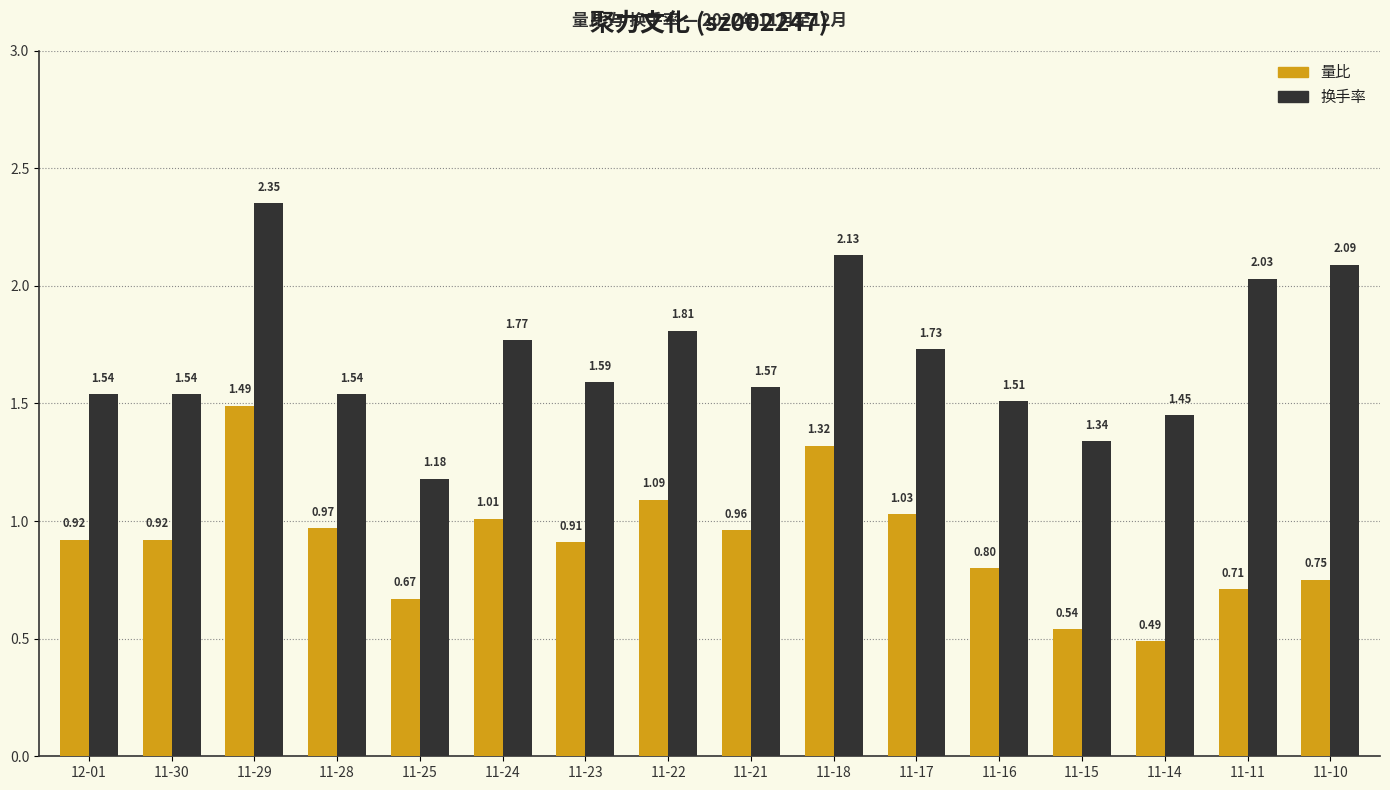

What is the difference between the 换手率 values at 12-01 and 11-14?

0.1